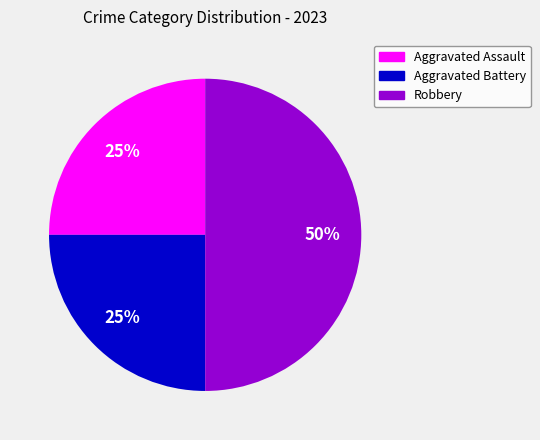

To the nearest percent, what is the average slice percentage?

33%